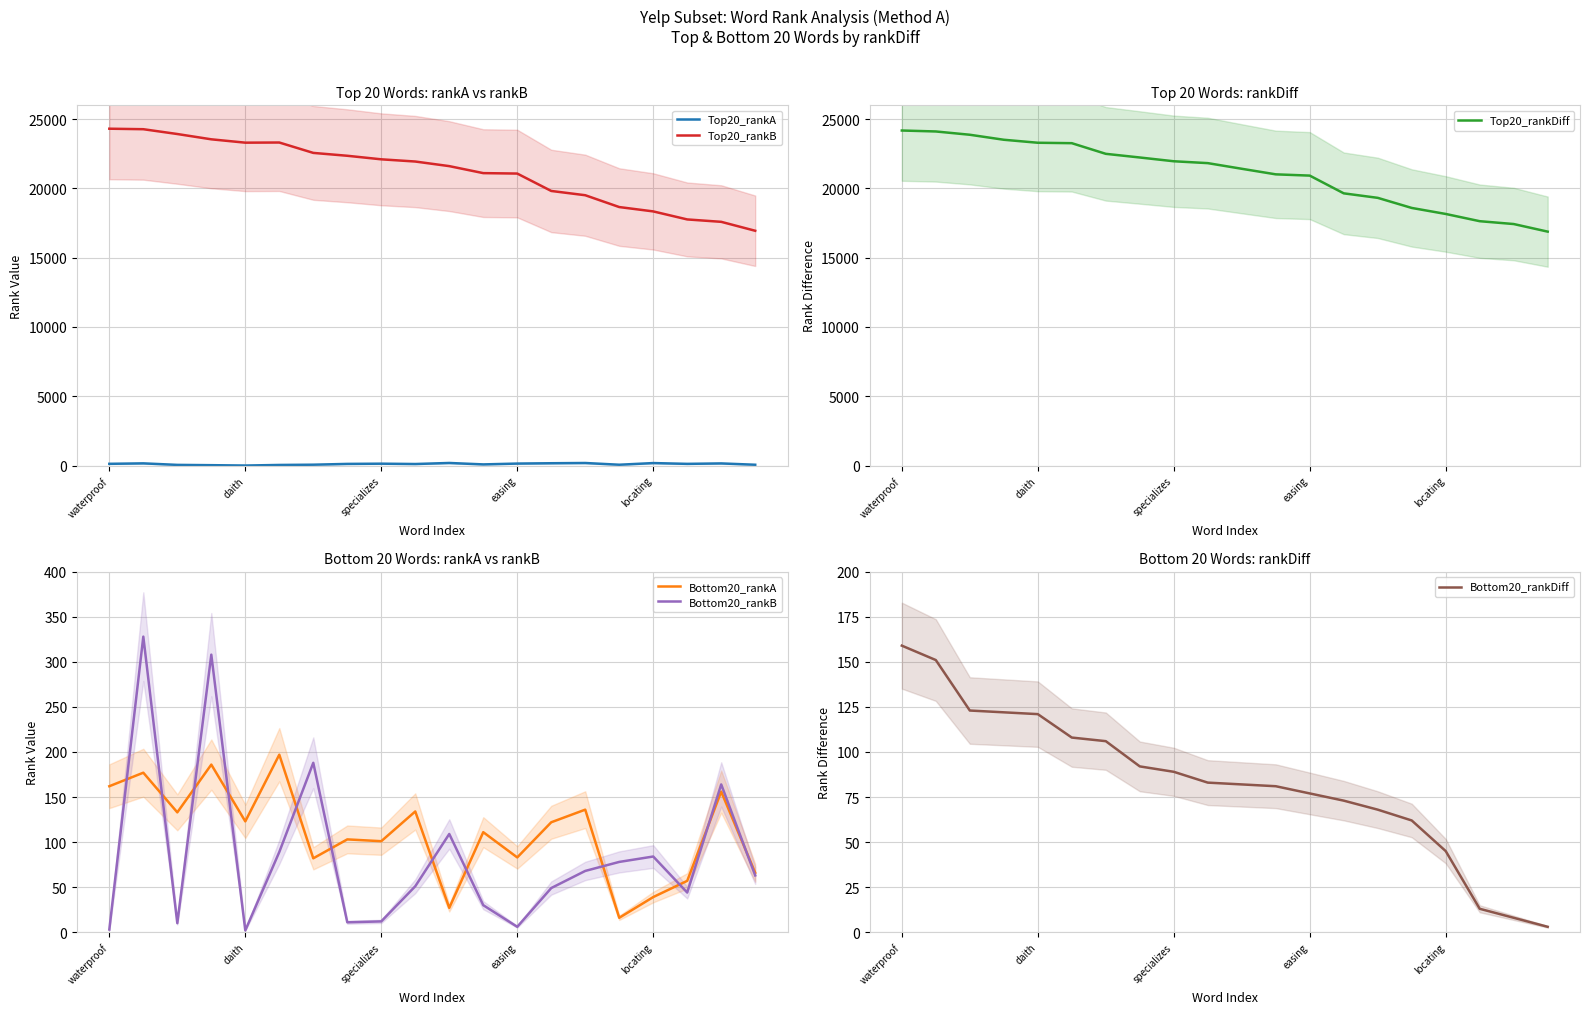

The Bottom20_rankB series shows 12 at specializes. True or false?

True